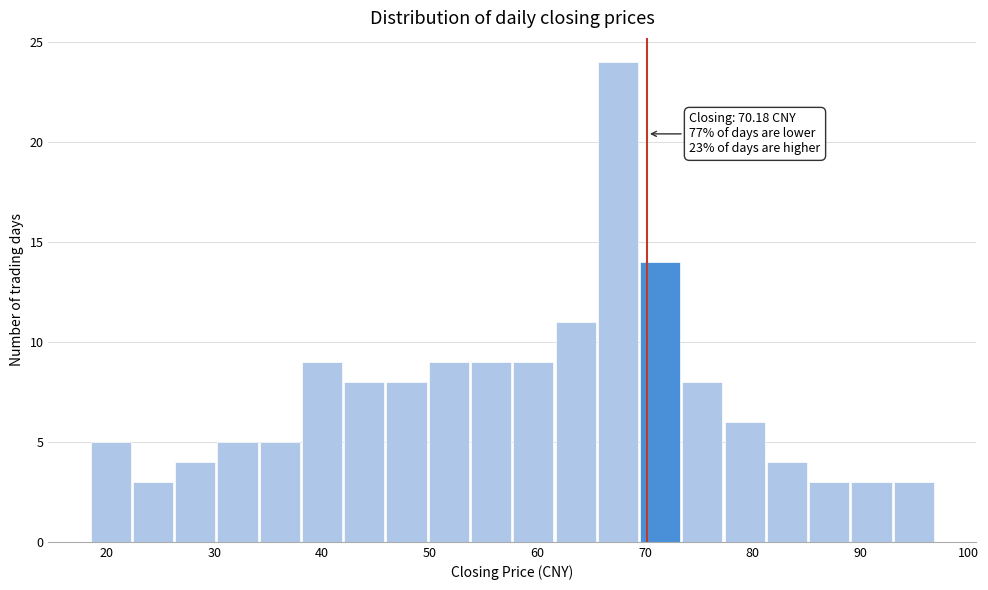

Read against the x-axis, roughly where is the centre of the tallest bar?

67